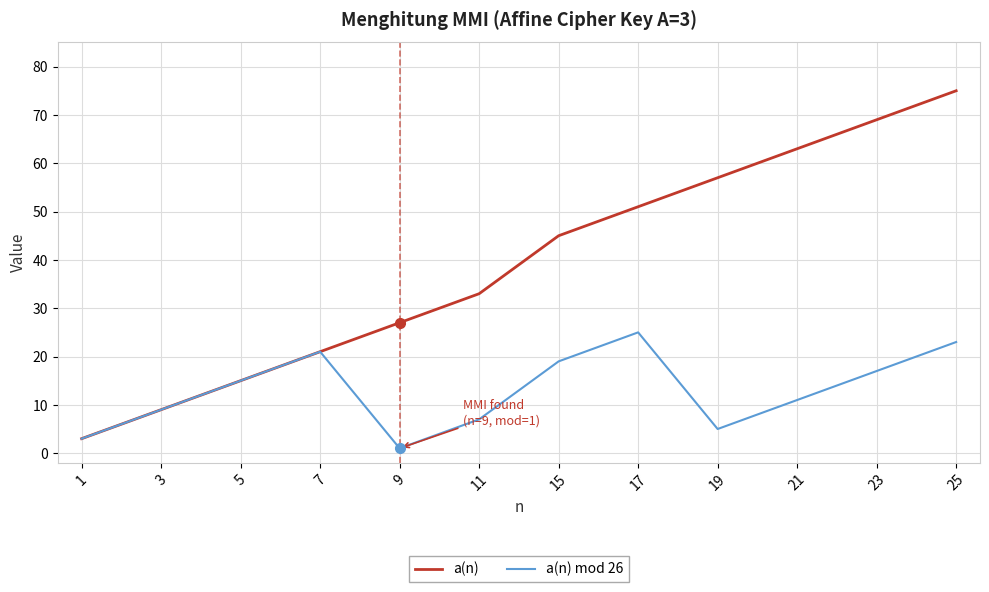

What is the greatest value displayed?

75